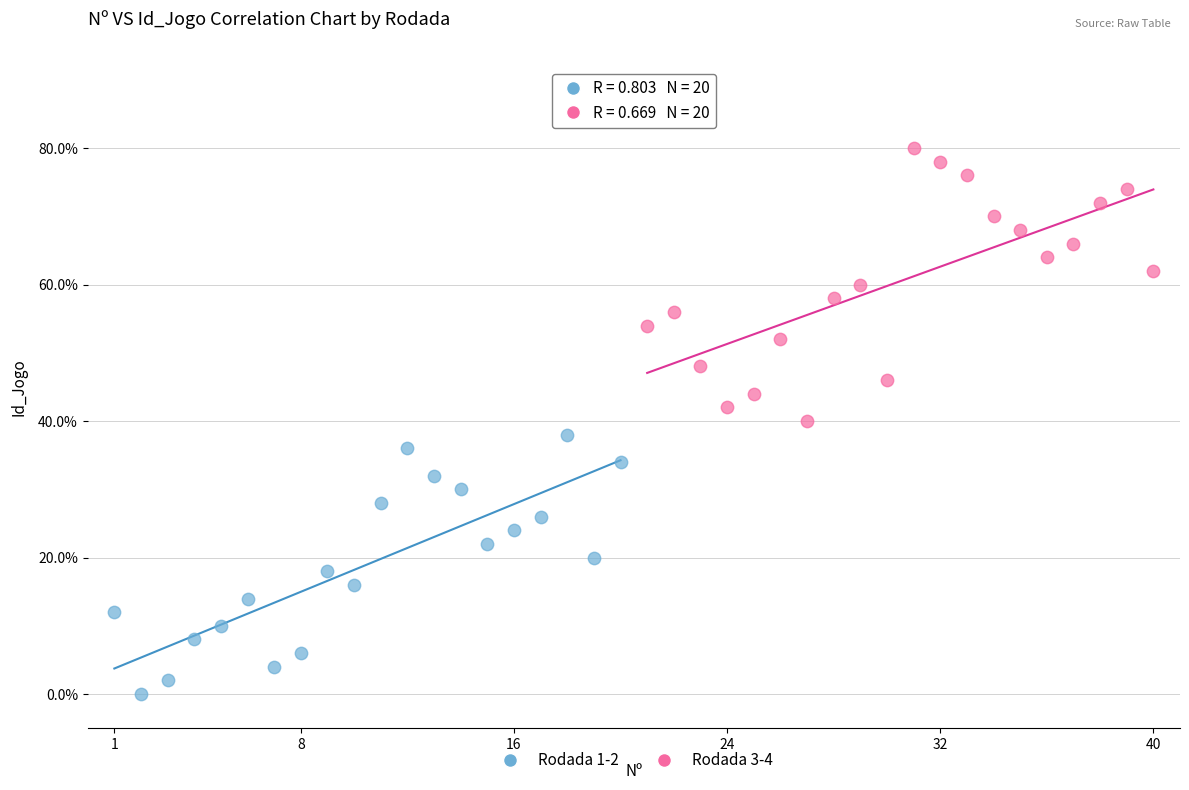

Which series has the largest Y range (max minus min)?

Rodada 3-4